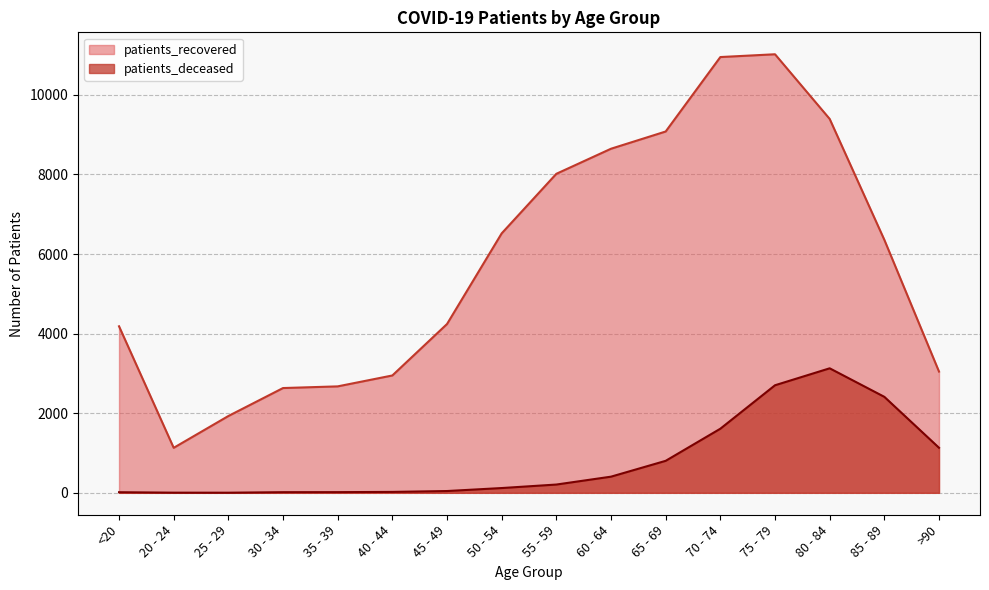

Between 80 - 84 and 55 - 59, which is larger?

80 - 84